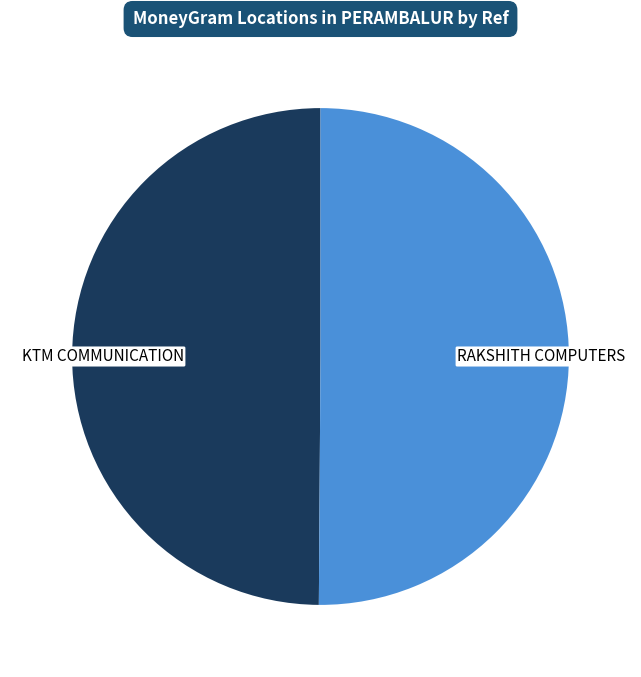

The RAKSHITH COMPUTERS slice represents 50% of the pie. True or false?

True